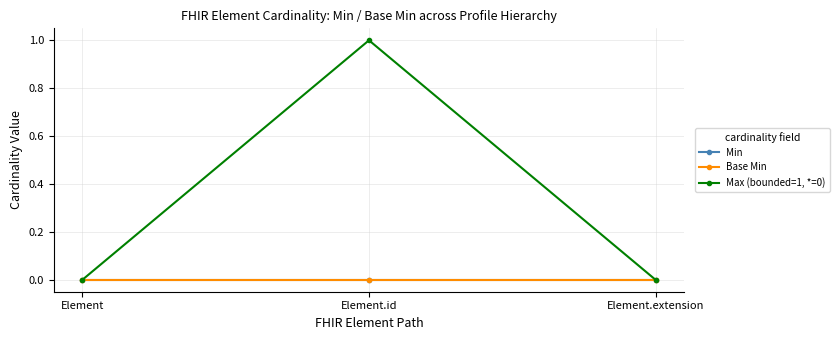

Is this an area chart (filled region under the line)?

No